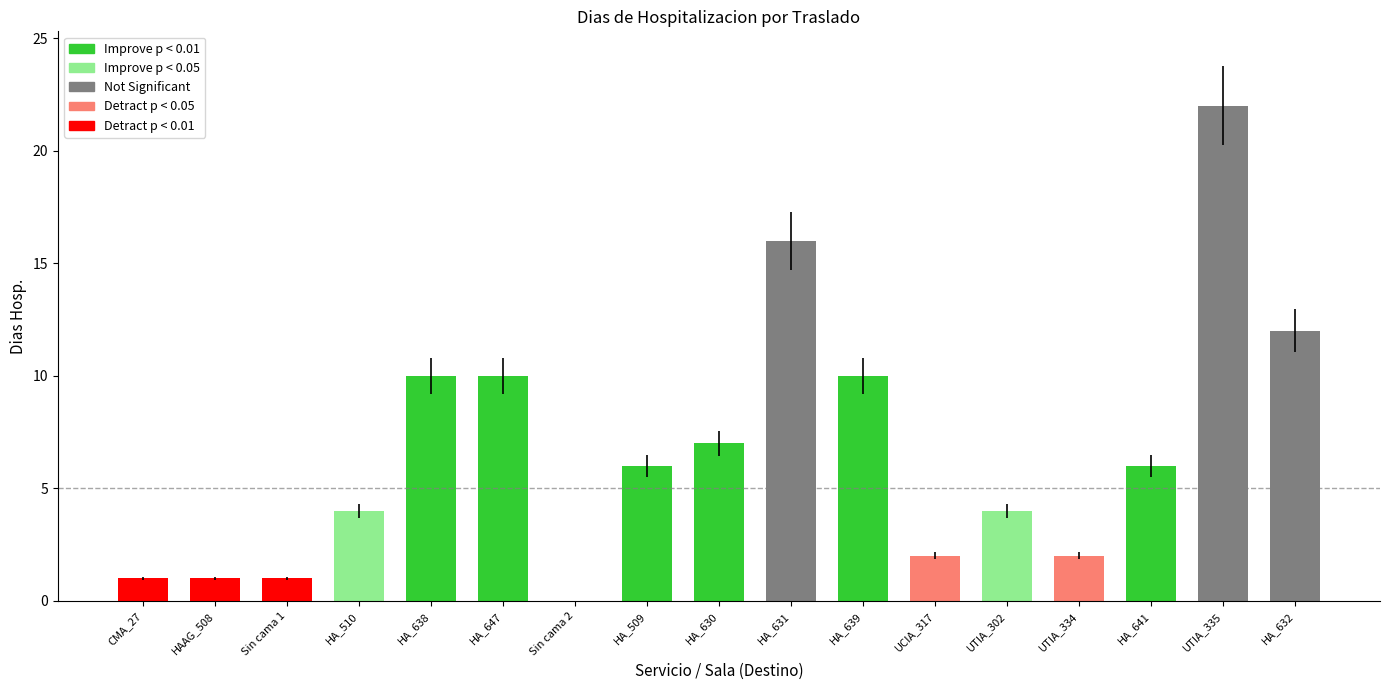

The value at Sin cama 1 is 1. True or false?

True